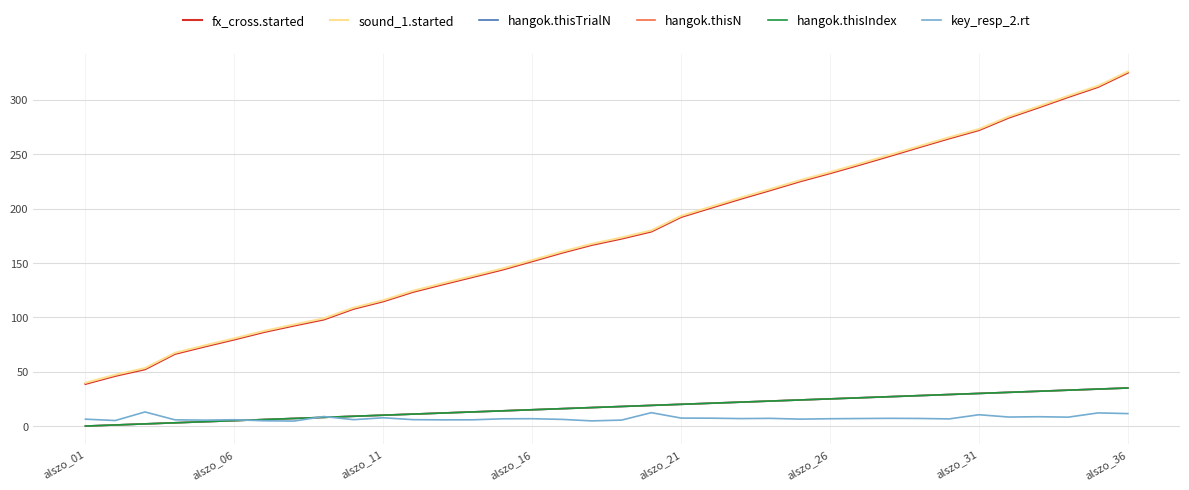

Does the chart have visible grid lines?

Yes